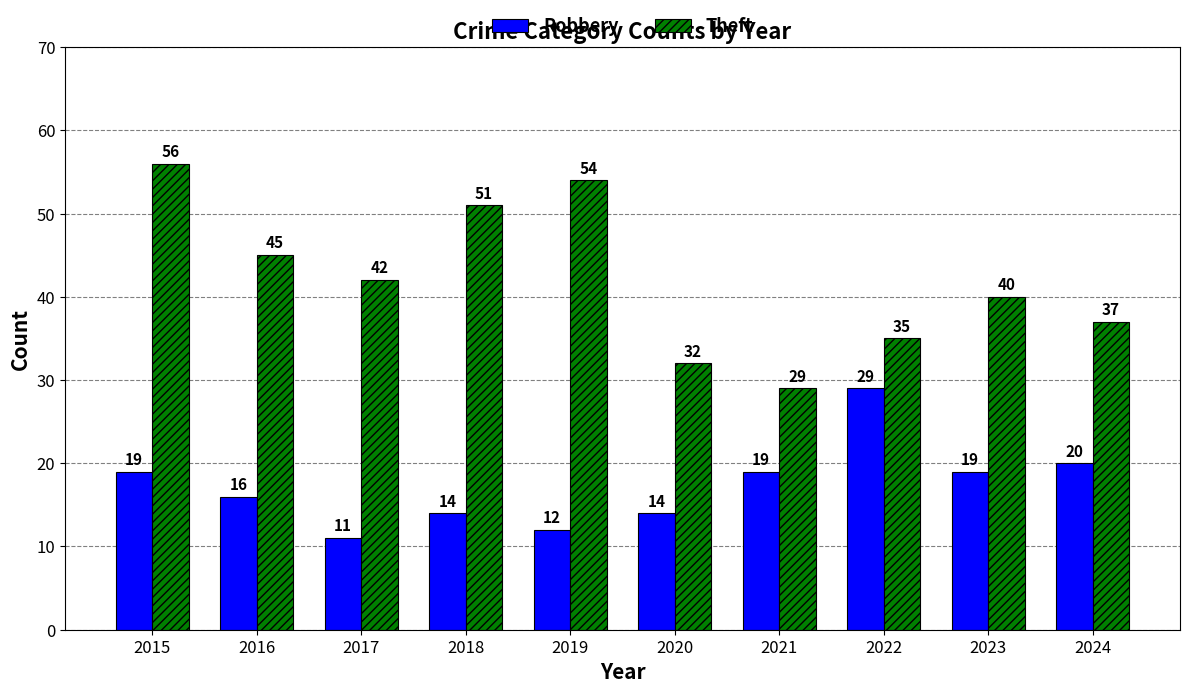

Is the value of Theft at 2020 greater than the value of Robbery at 2015?

Yes